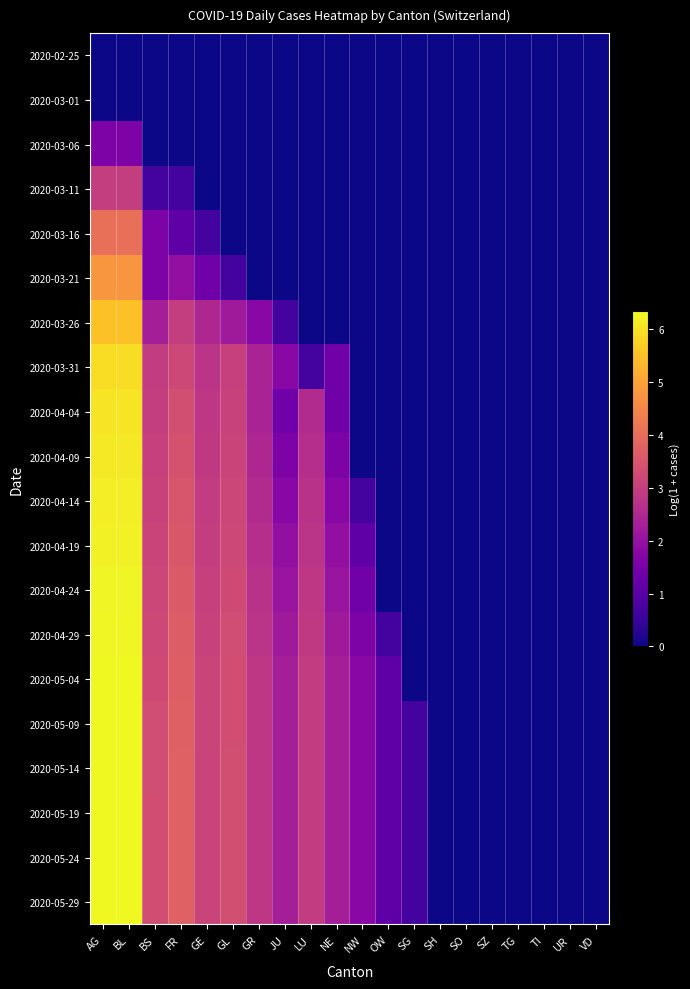

Reading left to right, transcribe all the data shown in this chart.

2020-02-25: AG=0.0	BL=0.0	BS=0.0	FR=0.0	GE=0.0	GL=0.0	GR=0.0	JU=0.0	LU=0.0	NE=0.0	NW=0.0	OW=0.0	SG=0.0	SH=0.0	SO=0.0	SZ=0.0	TG=0.0	TI=0.0	UR=0.0	VD=0.0
2020-03-01: AG=0.0	BL=0.0	BS=0.0	FR=0.0	GE=0.0	GL=0.0	GR=0.0	JU=0.0	LU=0.0	NE=0.0	NW=0.0	OW=0.0	SG=0.0	SH=0.0	SO=0.0	SZ=0.0	TG=0.0	TI=0.0	UR=0.0	VD=0.0
2020-03-06: AG=1.6	BL=1.6	BS=0.0	FR=0.0	GE=0.0	GL=0.0	GR=0.0	JU=0.0	LU=0.0	NE=0.0	NW=0.0	OW=0.0	SG=0.0	SH=0.0	SO=0.0	SZ=0.0	TG=0.0	TI=0.0	UR=0.0	VD=0.0
2020-03-11: AG=3.0	BL=3.0	BS=0.7	FR=0.7	GE=0.0	GL=0.0	GR=0.0	JU=0.0	LU=0.0	NE=0.0	NW=0.0	OW=0.0	SG=0.0	SH=0.0	SO=0.0	SZ=0.0	TG=0.0	TI=0.0	UR=0.0	VD=0.0
2020-03-16: AG=4.1	BL=4.1	BS=1.6	FR=1.1	GE=0.7	GL=0.0	GR=0.0	JU=0.0	LU=0.0	NE=0.0	NW=0.0	OW=0.0	SG=0.0	SH=0.0	SO=0.0	SZ=0.0	TG=0.0	TI=0.0	UR=0.0	VD=0.0
2020-03-21: AG=4.8	BL=4.8	BS=1.6	FR=1.9	GE=1.4	GL=0.7	GR=0.0	JU=0.0	LU=0.0	NE=0.0	NW=0.0	OW=0.0	SG=0.0	SH=0.0	SO=0.0	SZ=0.0	TG=0.0	TI=0.0	UR=0.0	VD=0.0
2020-03-26: AG=5.5	BL=5.5	BS=2.3	FR=3.0	GE=2.5	GL=2.2	GR=1.8	JU=0.7	LU=0.0	NE=0.0	NW=0.0	OW=0.0	SG=0.0	SH=0.0	SO=0.0	SZ=0.0	TG=0.0	TI=0.0	UR=0.0	VD=0.0
2020-03-31: AG=5.9	BL=5.9	BS=2.9	FR=3.2	GE=2.8	GL=3.0	GR=2.4	JU=1.8	LU=0.7	NE=1.4	NW=0.0	OW=0.0	SG=0.0	SH=0.0	SO=0.0	SZ=0.0	TG=0.0	TI=0.0	UR=0.0	VD=0.0
2020-04-04: AG=6.0	BL=6.0	BS=3.0	FR=3.4	GE=2.8	GL=3.1	GR=2.4	JU=1.4	LU=2.6	NE=1.4	NW=0.0	OW=0.0	SG=0.0	SH=0.0	SO=0.0	SZ=0.0	TG=0.0	TI=0.0	UR=0.0	VD=0.0
2020-04-09: AG=6.1	BL=6.1	BS=3.0	FR=3.4	GE=2.9	GL=3.1	GR=2.5	JU=1.6	LU=2.6	NE=1.6	NW=0.0	OW=0.0	SG=0.0	SH=0.0	SO=0.0	SZ=0.0	TG=0.0	TI=0.0	UR=0.0	VD=0.0
2020-04-14: AG=6.2	BL=6.2	BS=3.1	FR=3.5	GE=2.9	GL=3.2	GR=2.6	JU=1.8	LU=2.7	NE=1.8	NW=0.7	OW=0.0	SG=0.0	SH=0.0	SO=0.0	SZ=0.0	TG=0.0	TI=0.0	UR=0.0	VD=0.0
2020-04-19: AG=6.2	BL=6.2	BS=3.1	FR=3.6	GE=3.0	GL=3.2	GR=2.6	JU=1.9	LU=2.8	NE=1.9	NW=1.1	OW=0.0	SG=0.0	SH=0.0	SO=0.0	SZ=0.0	TG=0.0	TI=0.0	UR=0.0	VD=0.0
2020-04-24: AG=6.3	BL=6.3	BS=3.2	FR=3.6	GE=3.0	GL=3.3	GR=2.7	JU=2.1	LU=2.8	NE=2.1	NW=1.4	OW=0.0	SG=0.0	SH=0.0	SO=0.0	SZ=0.0	TG=0.0	TI=0.0	UR=0.0	VD=0.0
2020-04-29: AG=6.3	BL=6.3	BS=3.2	FR=3.7	GE=3.1	GL=3.3	GR=2.8	JU=2.2	LU=2.9	NE=2.2	NW=1.6	OW=0.7	SG=0.0	SH=0.0	SO=0.0	SZ=0.0	TG=0.0	TI=0.0	UR=0.0	VD=0.0
2020-05-04: AG=6.3	BL=6.3	BS=3.3	FR=3.7	GE=3.1	GL=3.3	GR=2.8	JU=2.3	LU=2.9	NE=2.3	NW=1.8	OW=1.1	SG=0.0	SH=0.0	SO=0.0	SZ=0.0	TG=0.0	TI=0.0	UR=0.0	VD=0.0
2020-05-09: AG=6.3	BL=6.3	BS=3.3	FR=3.7	GE=3.1	GL=3.3	GR=2.8	JU=2.3	LU=2.9	NE=2.3	NW=1.8	OW=1.1	SG=0.7	SH=0.0	SO=0.0	SZ=0.0	TG=0.0	TI=0.0	UR=0.0	VD=0.0
2020-05-14: AG=6.3	BL=6.3	BS=3.3	FR=3.8	GE=3.1	GL=3.4	GR=2.8	JU=2.3	LU=2.9	NE=2.3	NW=1.8	OW=1.1	SG=0.7	SH=0.0	SO=0.0	SZ=0.0	TG=0.0	TI=0.0	UR=0.0	VD=0.0
2020-05-19: AG=6.3	BL=6.3	BS=3.3	FR=3.8	GE=3.1	GL=3.4	GR=2.8	JU=2.3	LU=2.9	NE=2.3	NW=1.8	OW=1.1	SG=0.7	SH=0.0	SO=0.0	SZ=0.0	TG=0.0	TI=0.0	UR=0.0	VD=0.0
2020-05-24: AG=6.3	BL=6.3	BS=3.3	FR=3.8	GE=3.1	GL=3.4	GR=2.8	JU=2.3	LU=2.9	NE=2.3	NW=1.8	OW=1.1	SG=0.7	SH=0.0	SO=0.0	SZ=0.0	TG=0.0	TI=0.0	UR=0.0	VD=0.0
2020-05-29: AG=6.3	BL=6.3	BS=3.3	FR=3.8	GE=3.1	GL=3.4	GR=2.8	JU=2.3	LU=2.9	NE=2.3	NW=1.8	OW=1.1	SG=0.7	SH=0.0	SO=0.0	SZ=0.0	TG=0.0	TI=0.0	UR=0.0	VD=0.0